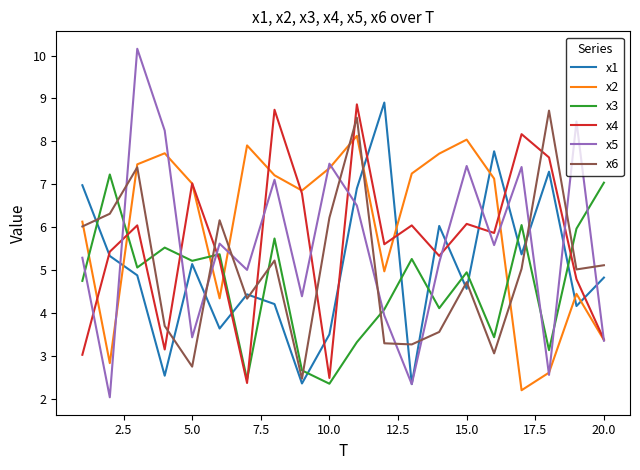

At how many categories does at least one series exceed 10?

1